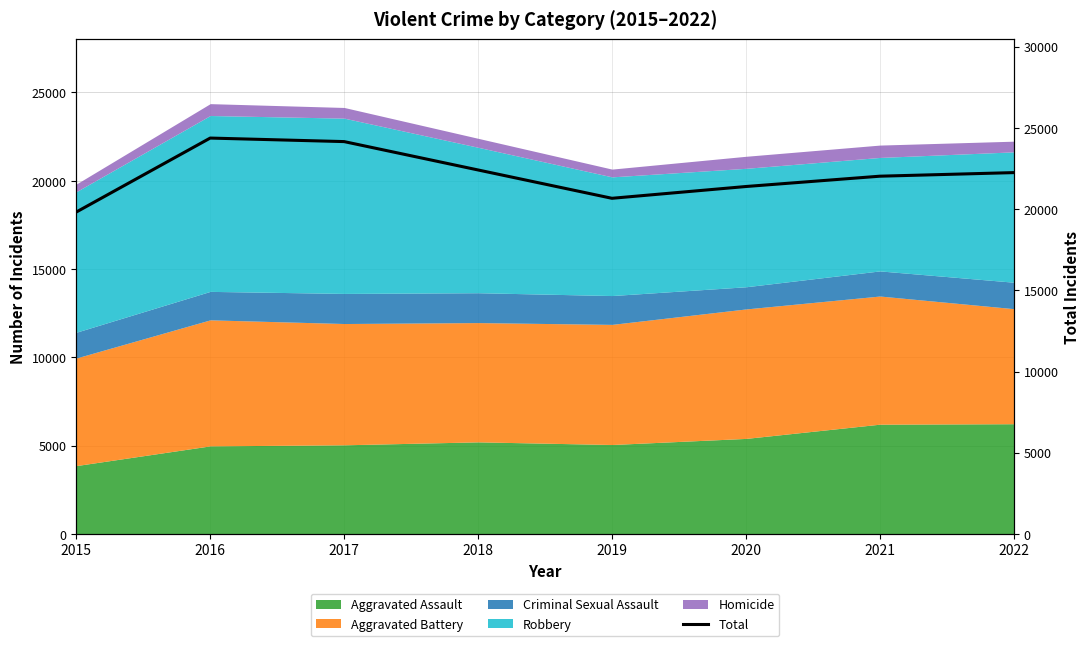

At which label does the data first exceed 22242?

2016